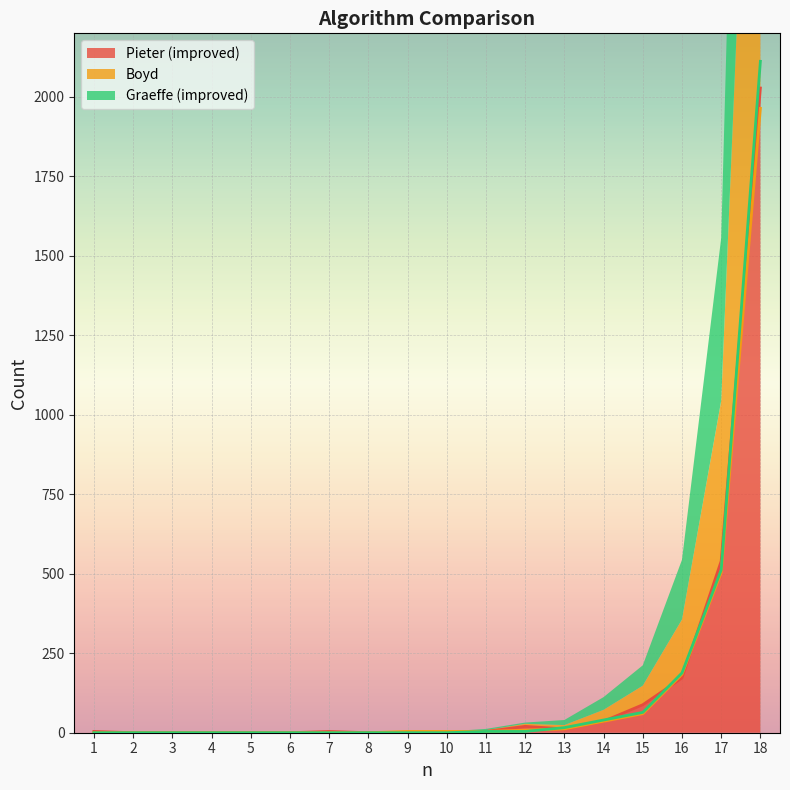

What is the difference between the Boyd values at 17 and 9?

500